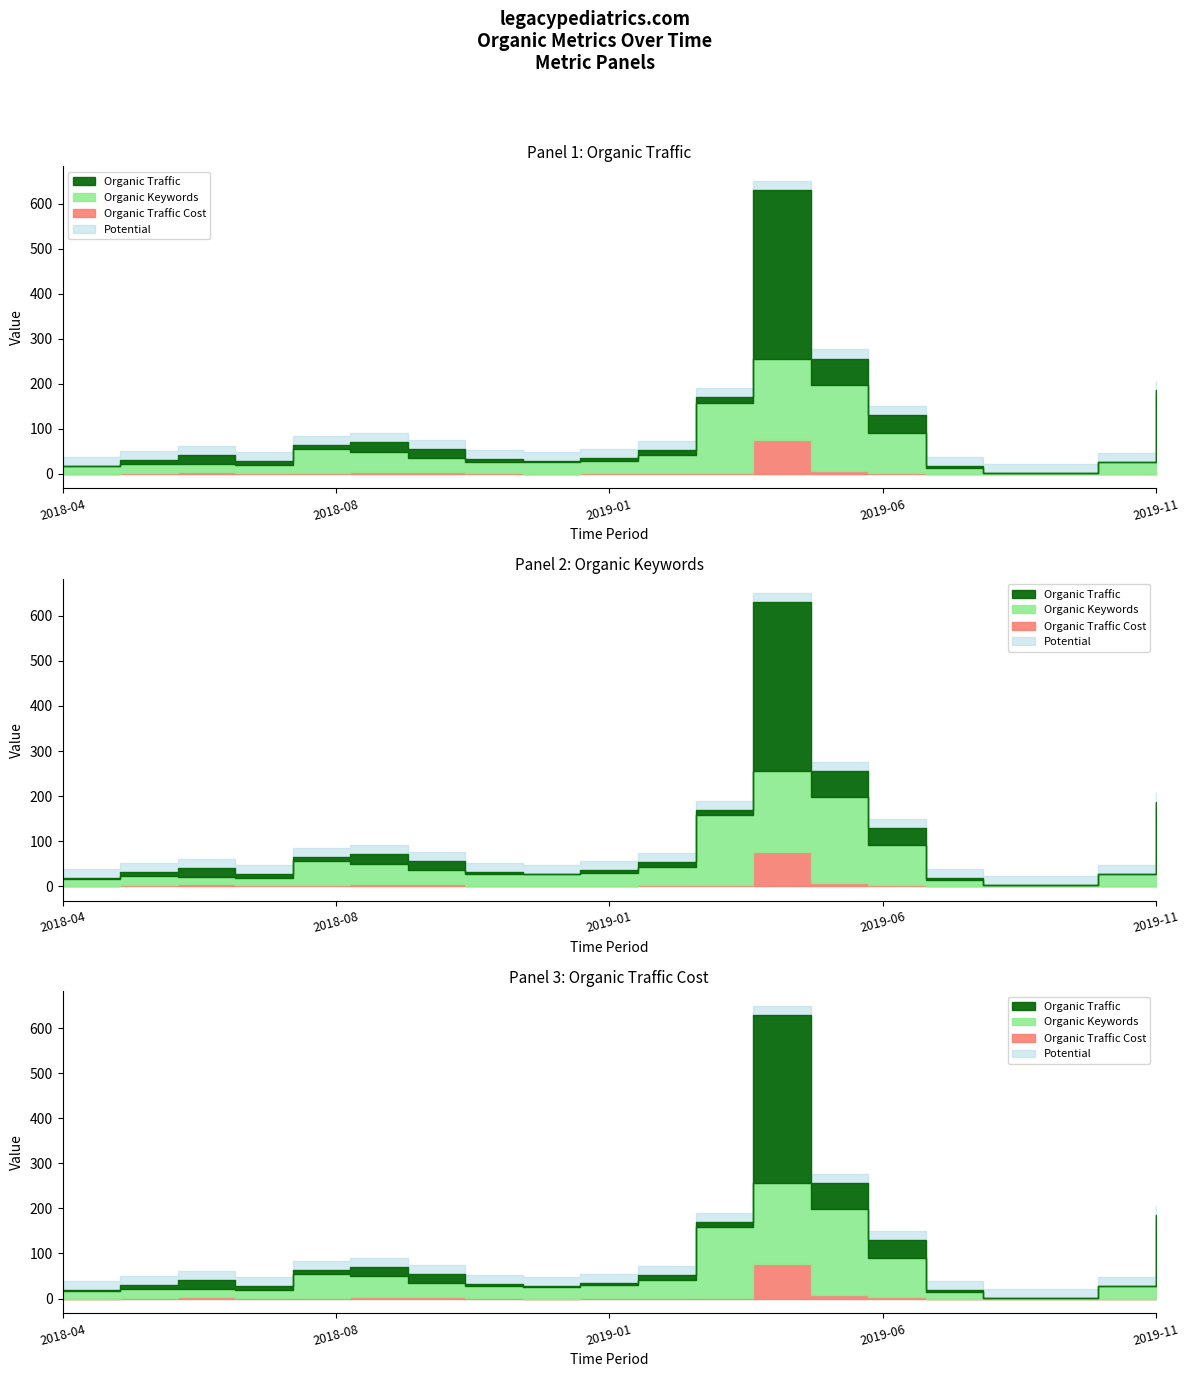

In Organic Traffic, how many points are higher than both neighbors (excluding endpoints)?

3